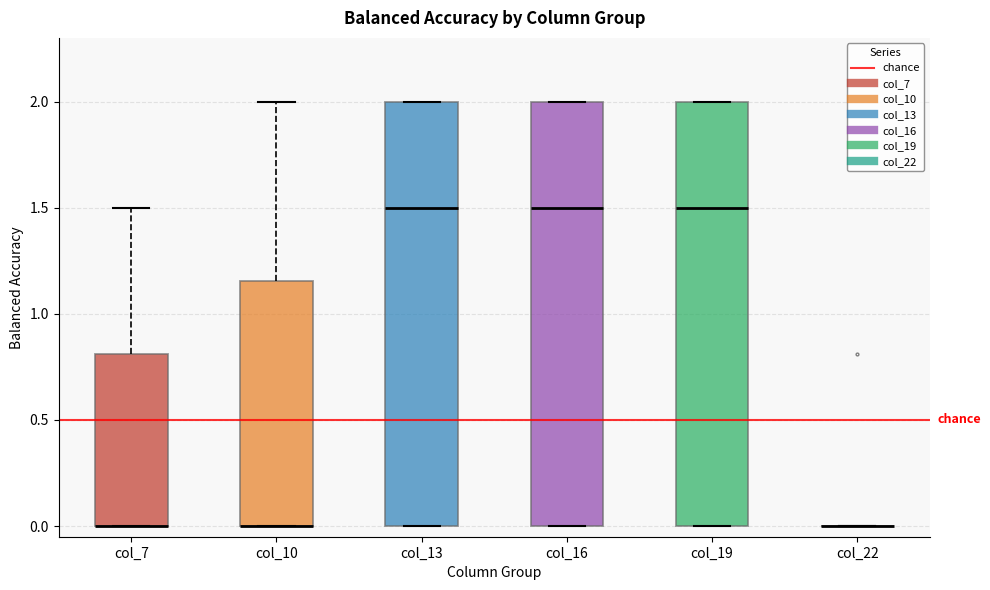

Where is the upper edge of the box for col_16 on the y-axis? The values are not printed on the chart, so give them approximately, as read against the axis.

2.00